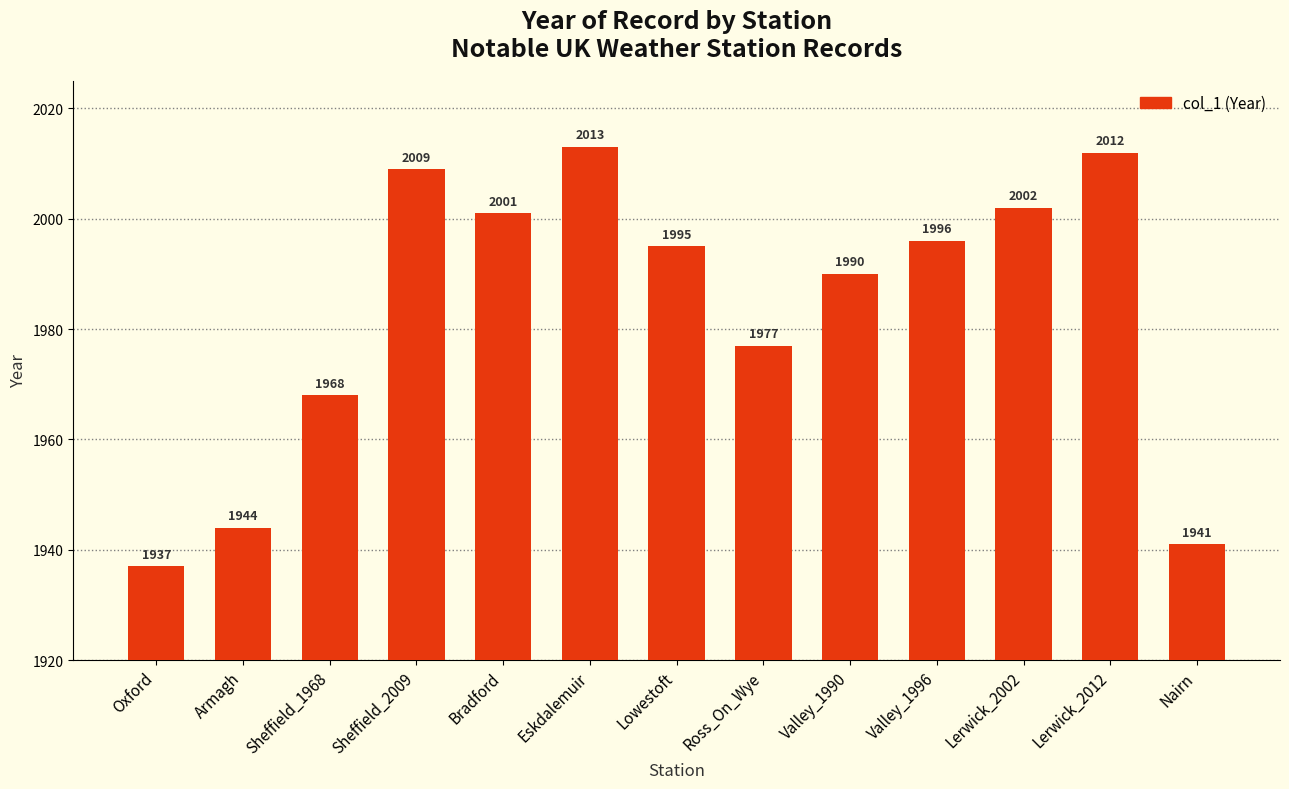

What is the label of the 2nd bar from the right?

Lerwick_2012